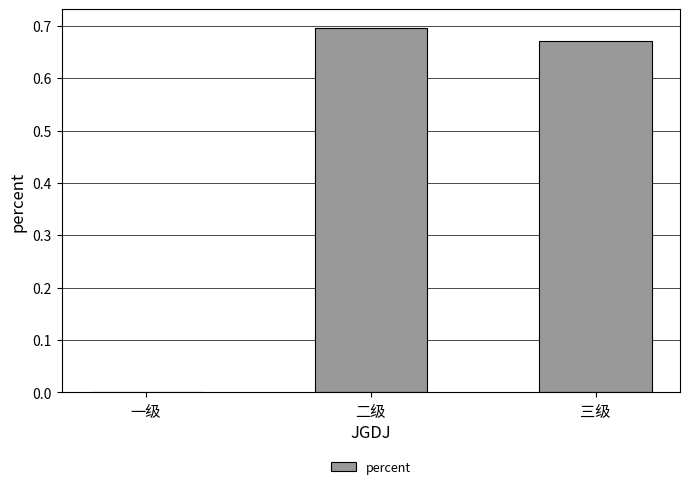

At which category does the chart reach its peak across all series?

二级